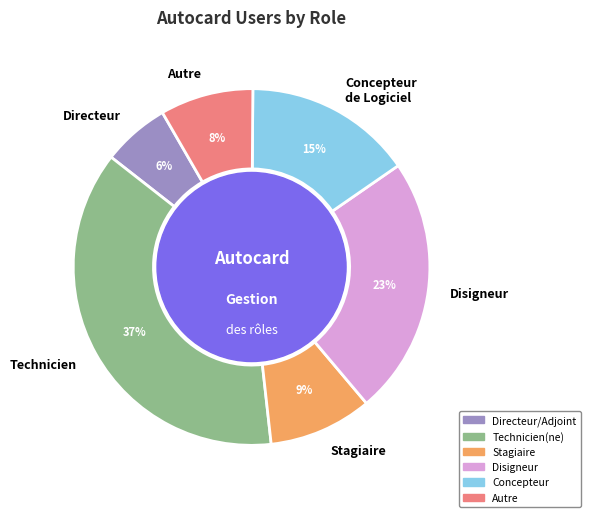

Rank the categories by value from lowest to highest.

Directeur, Autre, Stagiaire, Concepteur de Logiciel, Disigneur, Technicien